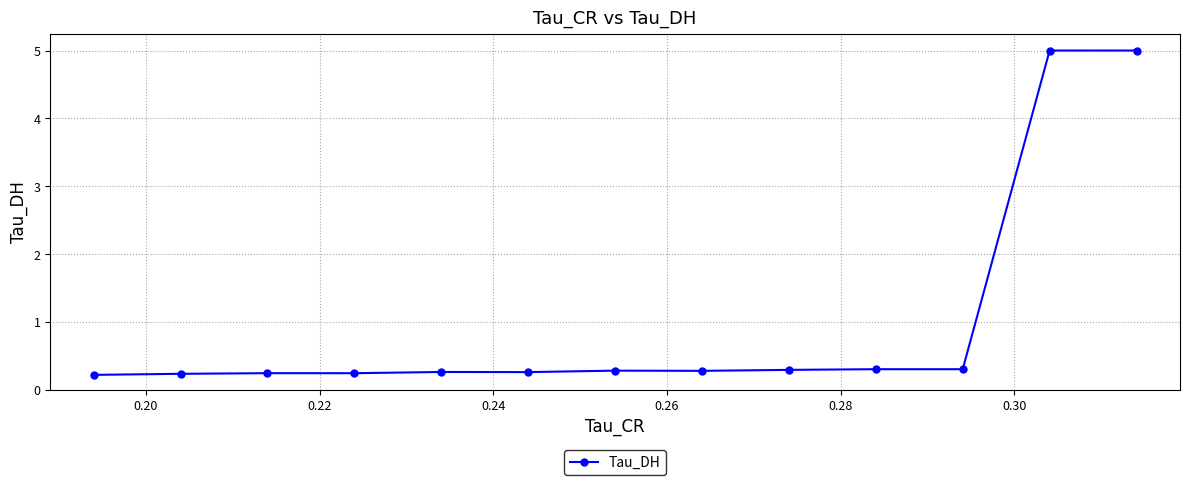

What is the value of the 7th point from the left?

0.3